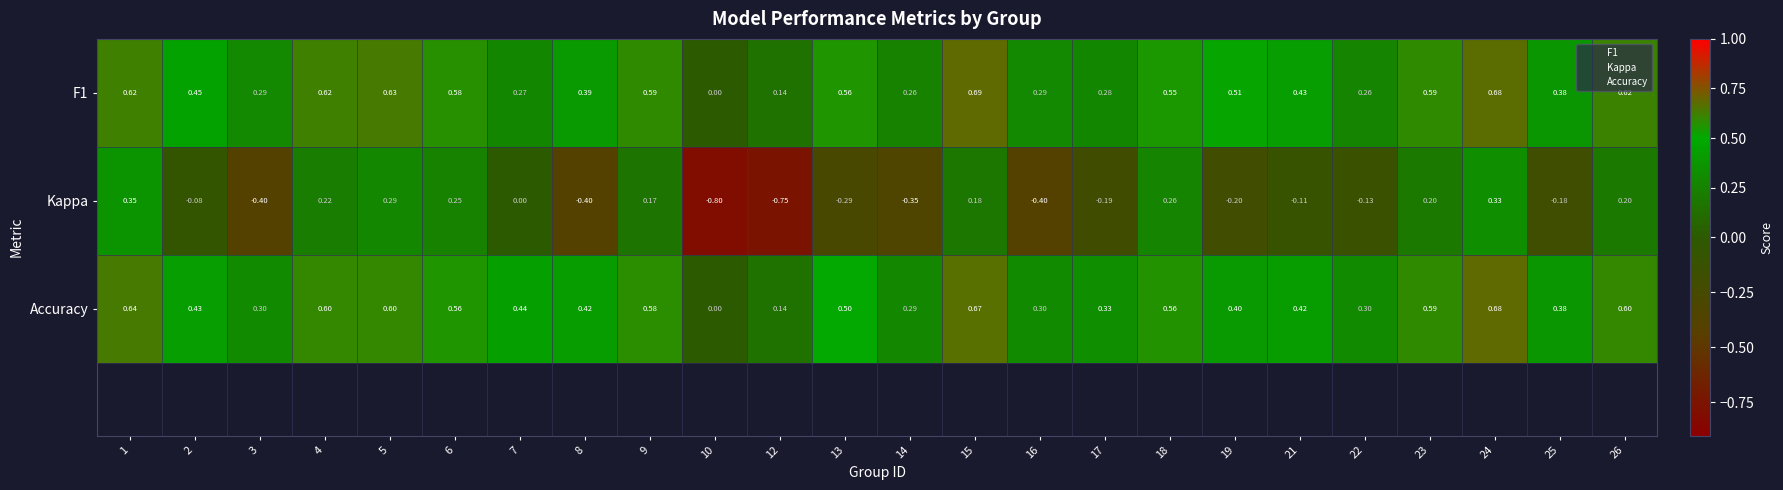

Reading left to right, what are all the values shown in this chart?

1: 0.6	0.5	0.3	0.6	0.6	0.6	0.3	0.4	0.6	0.0	0.1	0.6	0.3	0.7	0.3	0.3	0.6	0.5	0.4	0.3	0.6	0.7	0.4	0.6
2: 0.4	-0.1	-0.4	0.2	0.3	0.2	0.0	-0.4	0.2	-0.8	-0.8	-0.3	-0.3	0.2	-0.4	-0.2	0.3	-0.2	-0.1	-0.1	0.2	0.3	-0.2	0.2
3: 0.6	0.4	0.3	0.6	0.6	0.6	0.4	0.4	0.6	0.0	0.1	0.5	0.3	0.7	0.3	0.3	0.6	0.4	0.4	0.3	0.6	0.7	0.4	0.6